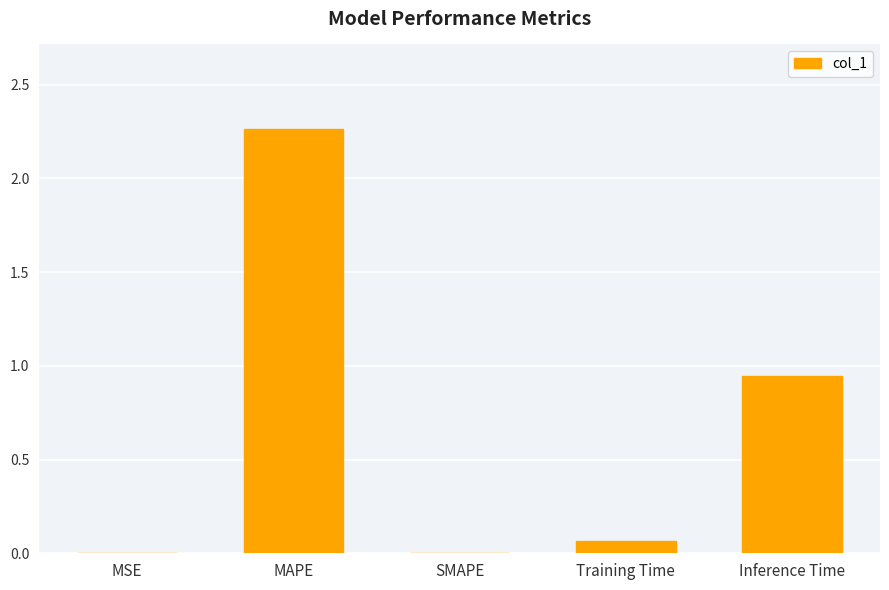

Between MAPE and Inference Time, which is larger?

MAPE